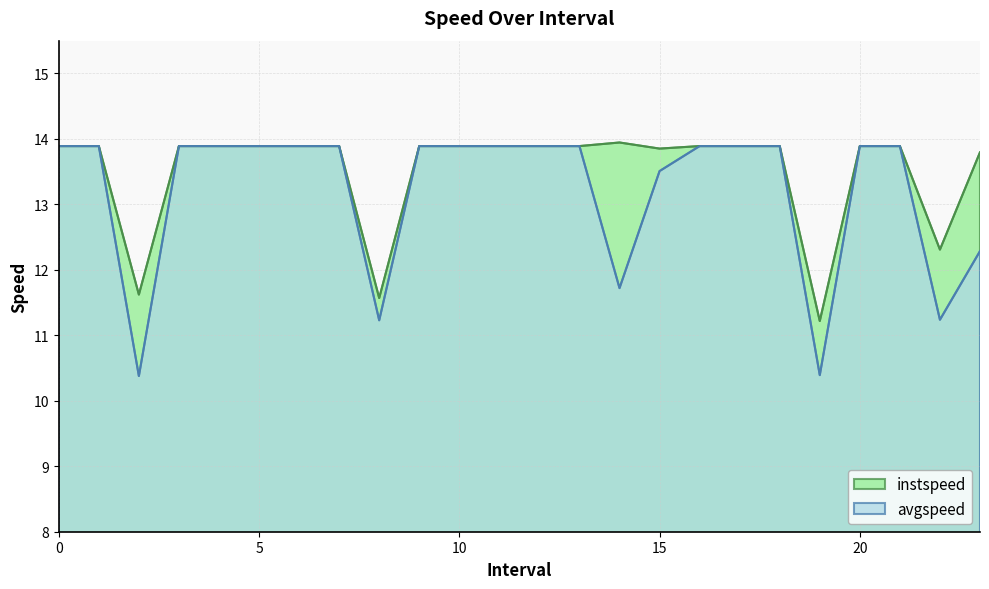

Which label corresponds to the smallest value in the chart?

2.0